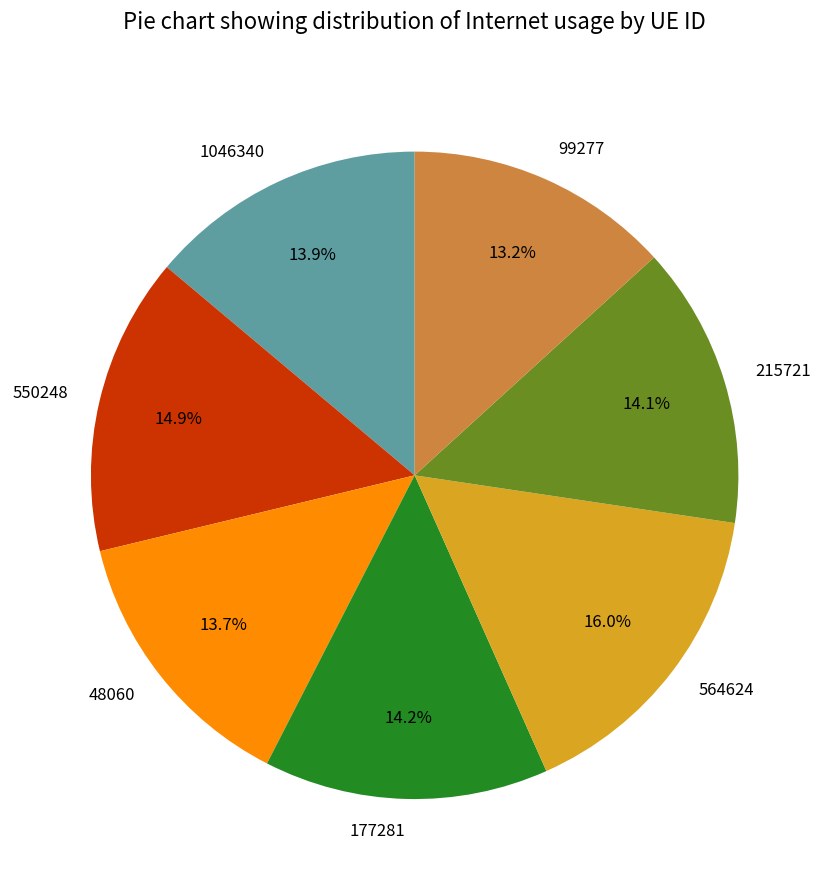

Does 215721 account for over 50% of the chart?

No